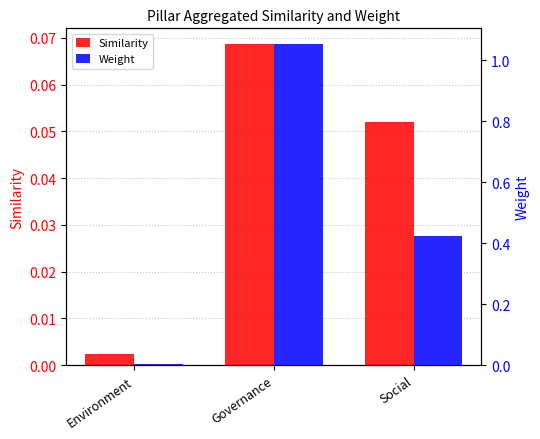

Where is Similarity nearest to the value 0?

Environment